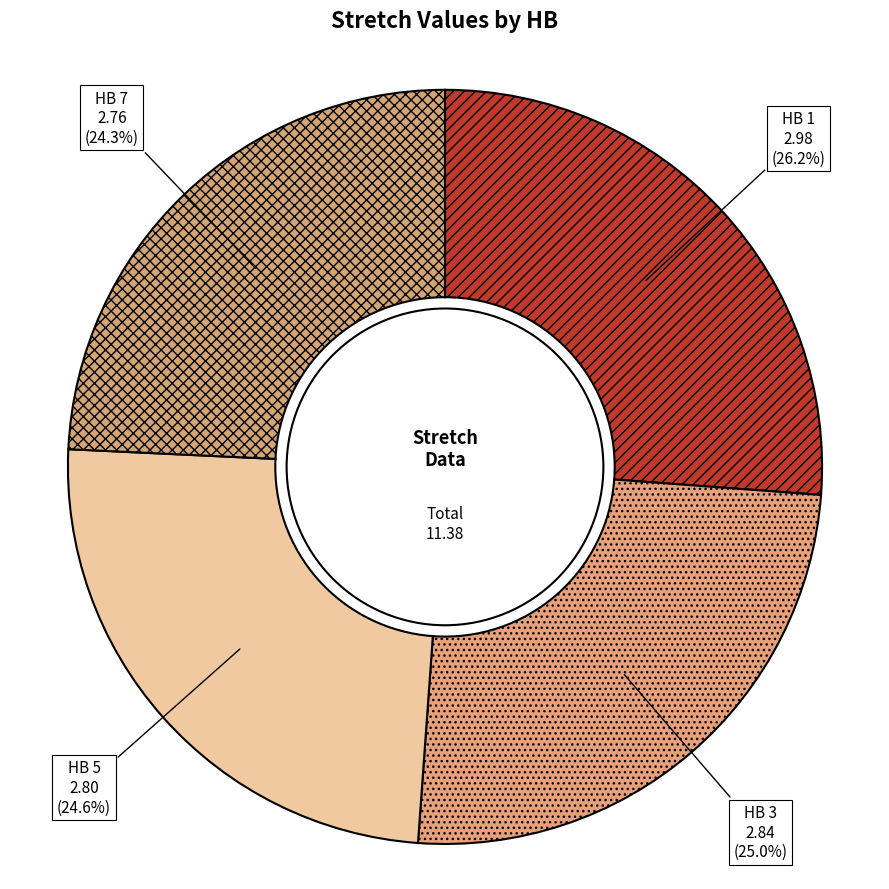

Is there any slice that represents more than half of the pie?

No